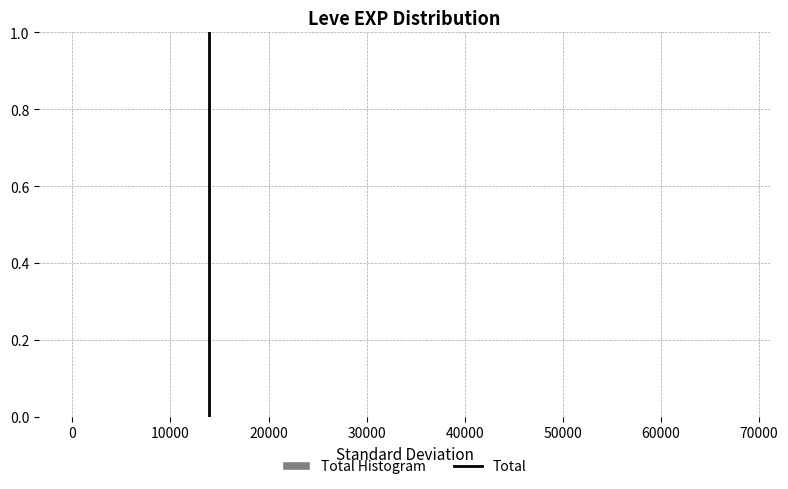

Reading left to right, transcribe this chart: for each bar, give the range it covers on the x-axis and its height. Neither the bar edges nor the heights are printed on the chart, so give them approximately, as read against the axes.

0 to 7000: under 0.02
7000 to 14000: under 0.02
14000 to 20000: under 0.02
20000 to 27000: under 0.02
27000 to 34000: under 0.02
34000 to 41000: under 0.02
41000 to 47000: 0
47000 to 54000: 0
54000 to 61000: 0
61000 to 68000: under 0.02